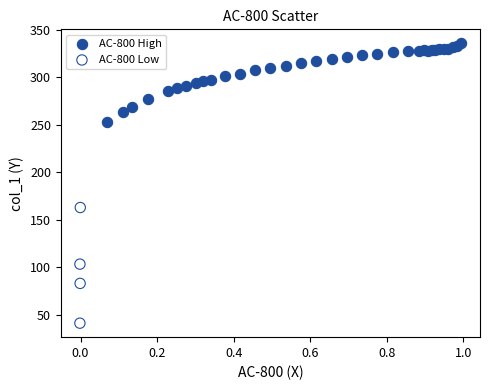

What are all the series names shown in the legend?

AC-800 High, AC-800 Low